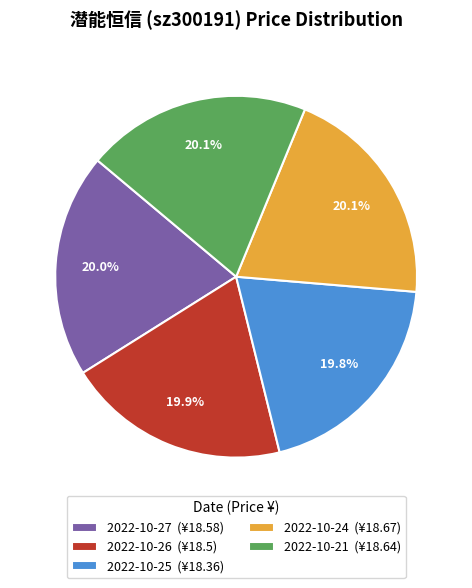

Does 2022-10-26 account for over 50% of the chart?

No